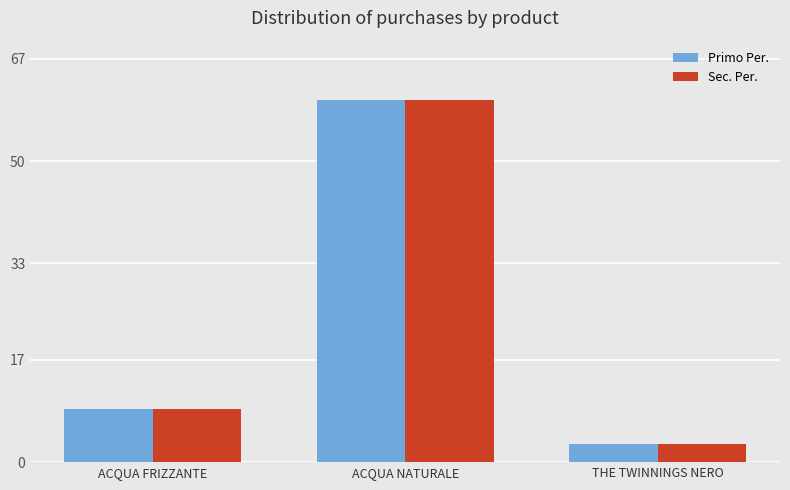

The value of Sec. Per. at THE TWINNINGS NERO is 5.2. True or false?

False